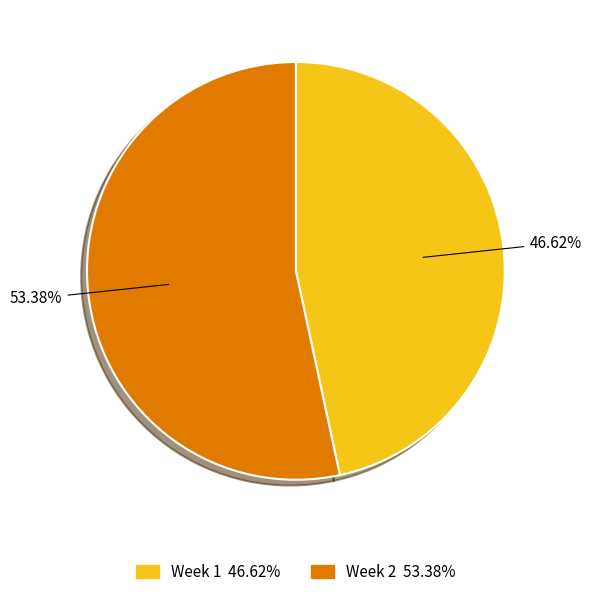

To the nearest percent, what is the average slice percentage?

50%